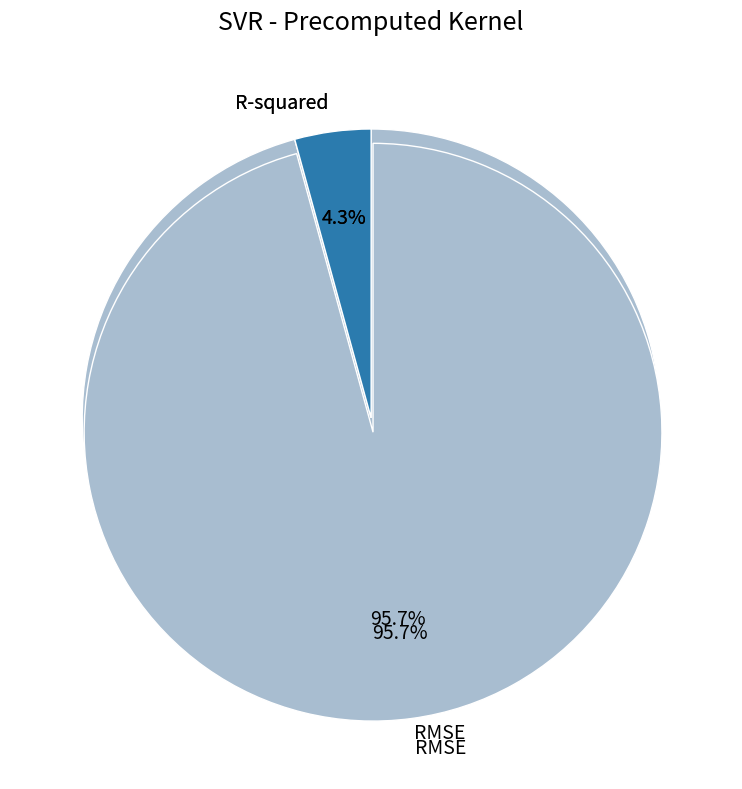

What is the largest slice in the pie chart?

RMSE